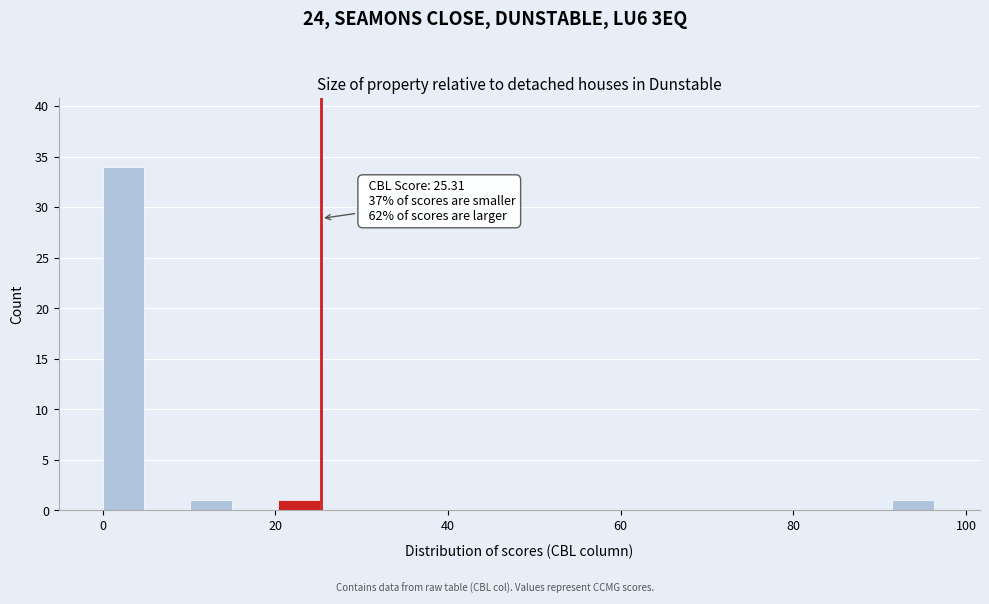

Around what value on the x-axis is the tallest bar? Give the approximate position of its centre, as read against the axis.

2